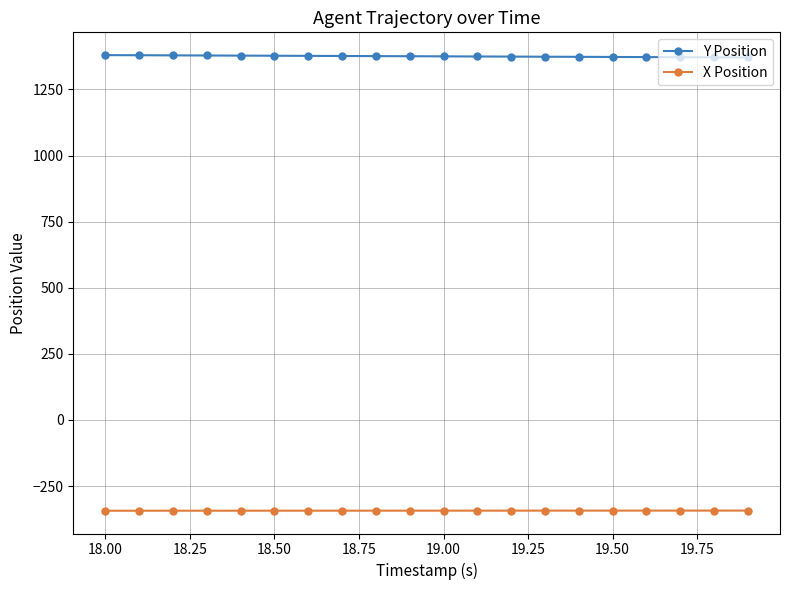

What is the highest value of the X Position series?

-342.6